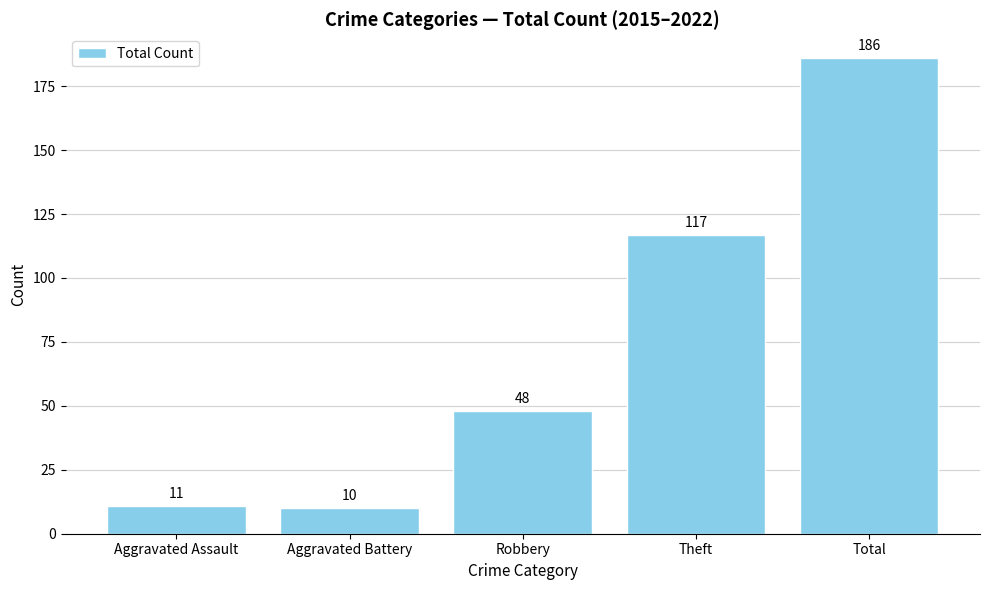

What is the sum of all values?

372